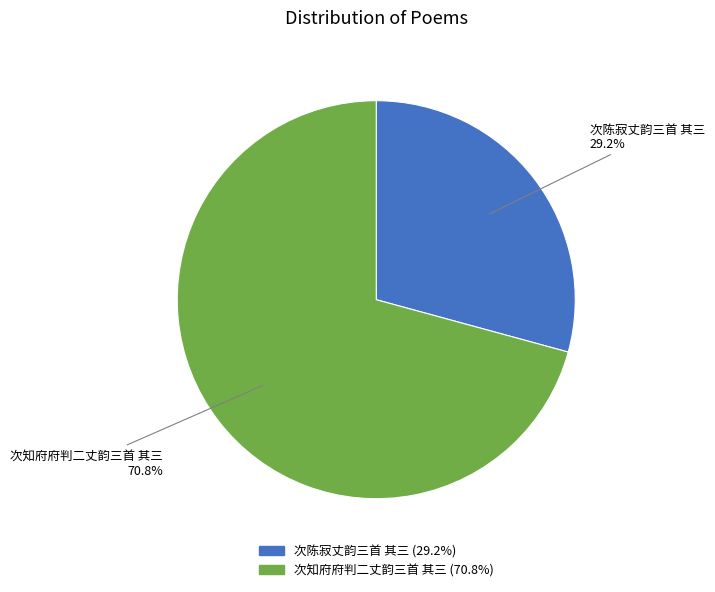

How many segments does this pie chart have?

2